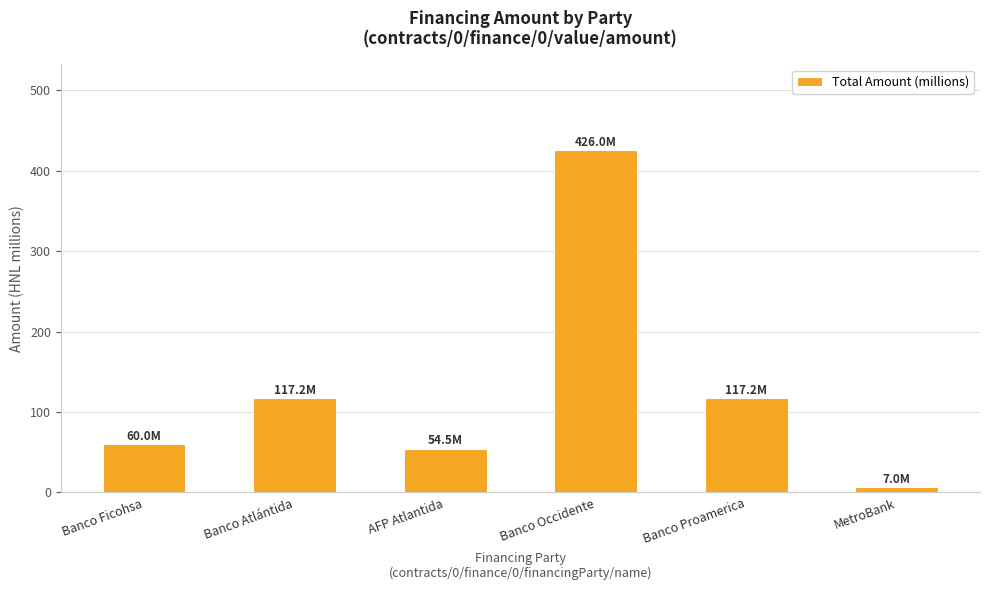

What is the label of the 4th bar from the right?

AFP Atlantida